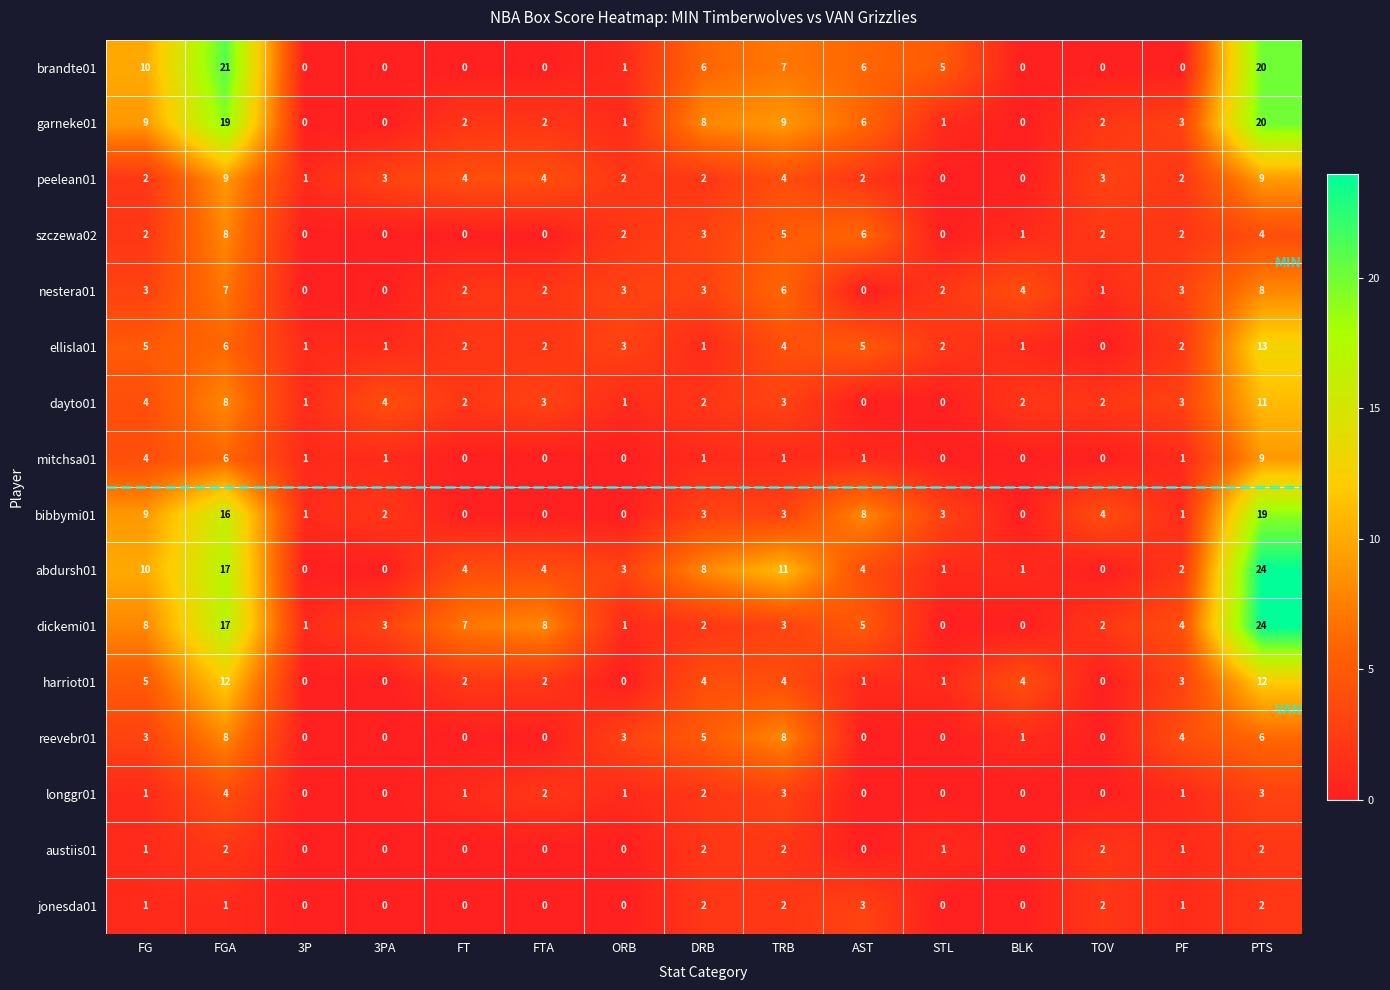

What is the sum of all mitchsa01 values?

25